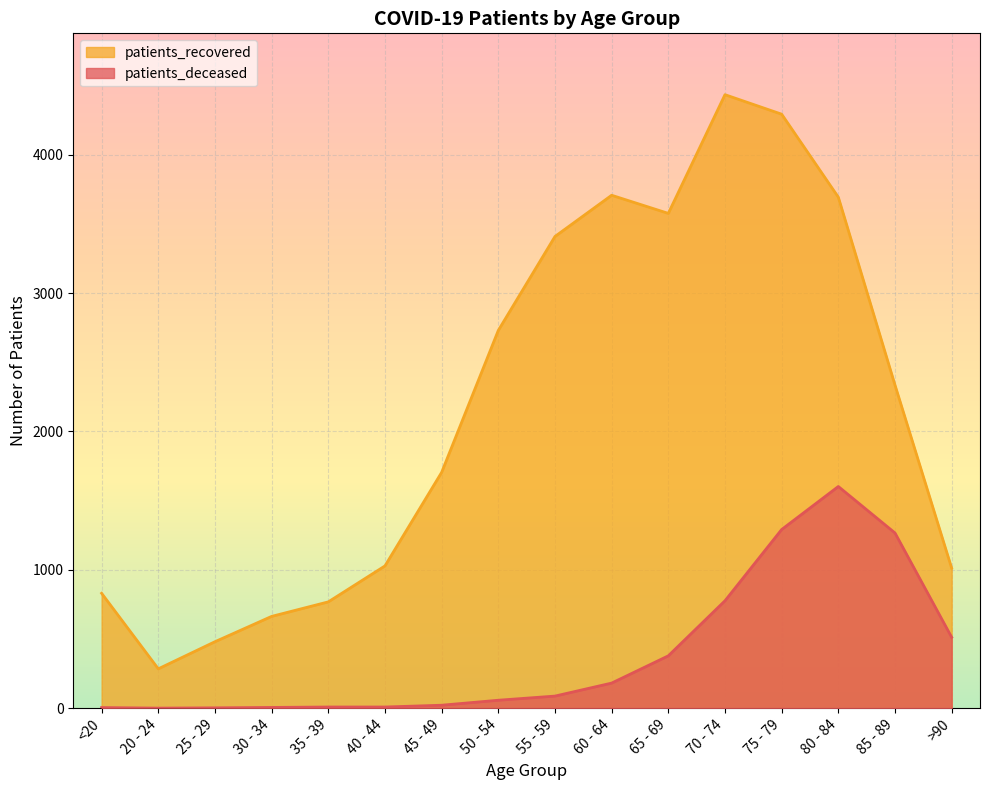

What is the label of the 14th point from the right?

25 - 29